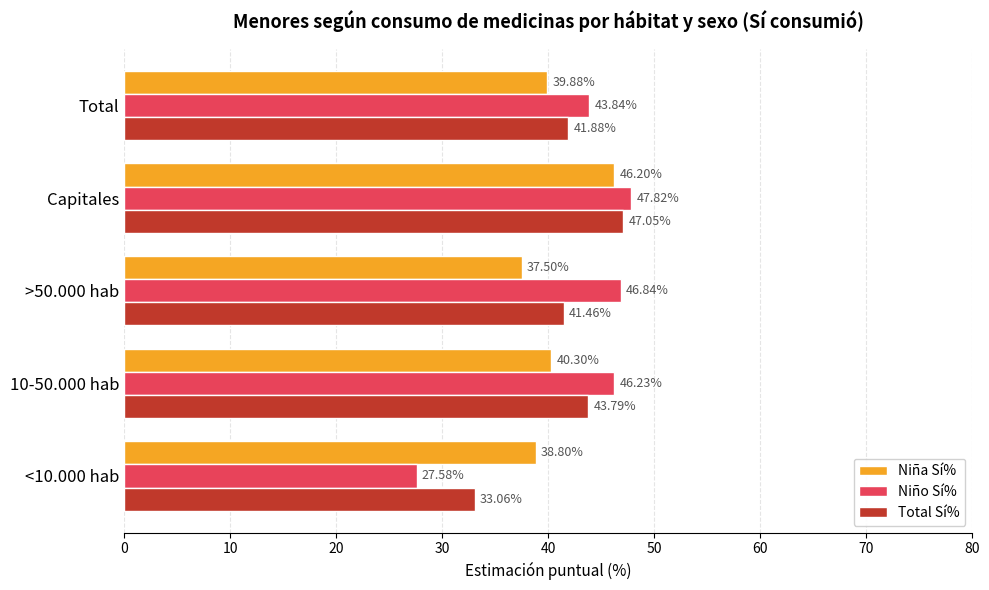

What is the difference between the maximum and second lowest values in the Niño Sí% series?

4.0